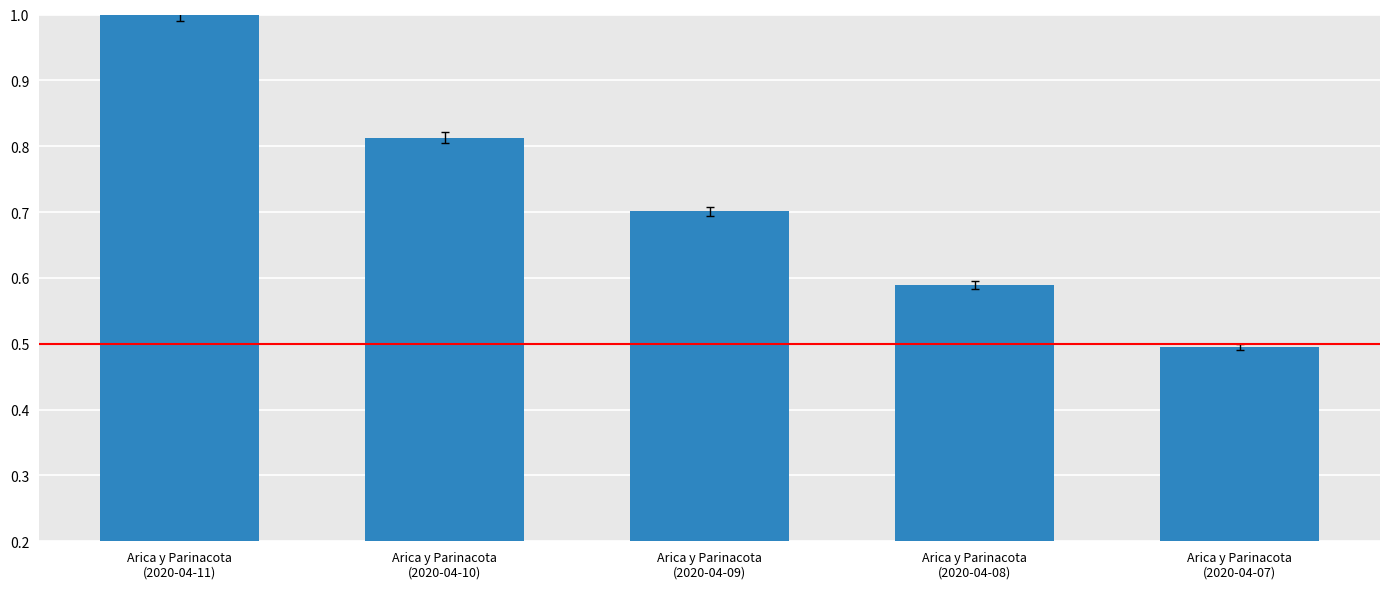

The chart shows a value of 0.5 at Arica y Parinacota
(2020-04-07). True or false?

True